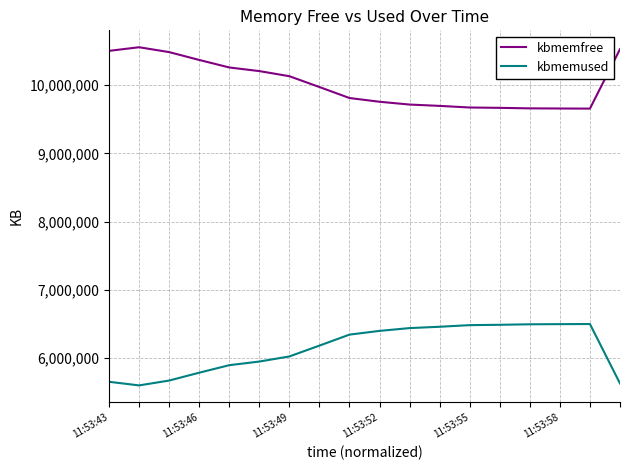

What is the difference between the maximum and minimum values in the kbmemfree series?

899768